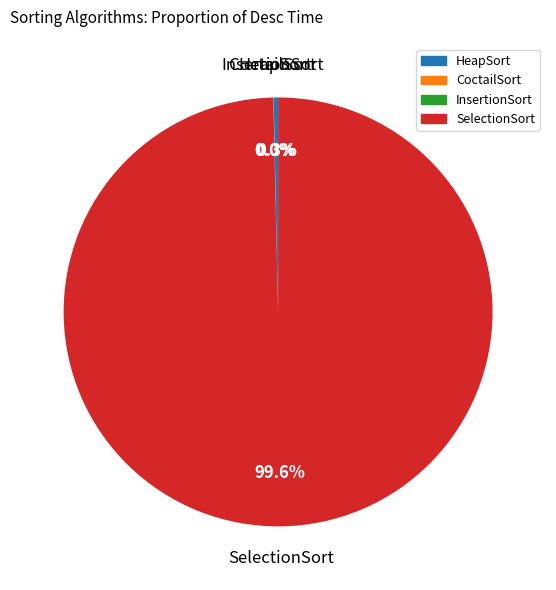

True or false: HeapSort accounts for 8% of the total.

False